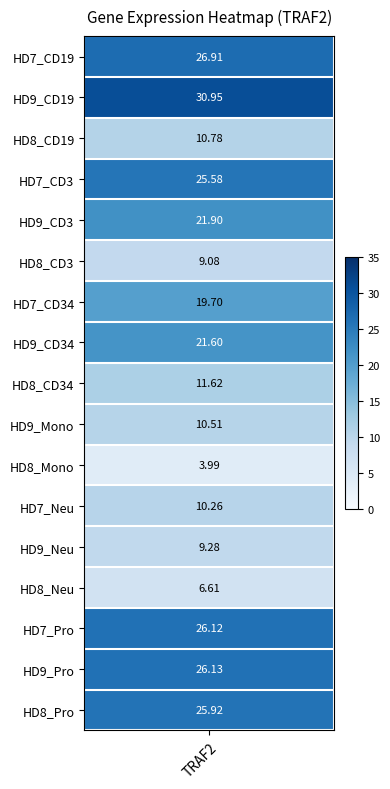

What is the sum of the values at HD9_Neu and HD9_Mono?

19.8